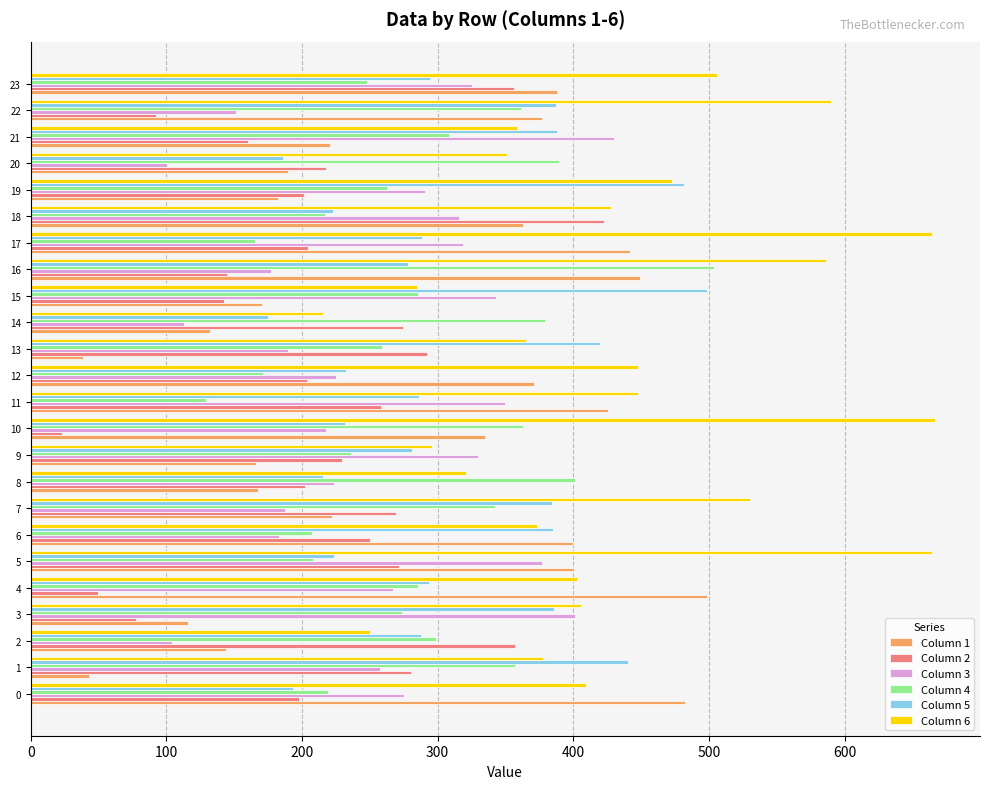

What are all the series names shown in the legend?

Column 1, Column 2, Column 3, Column 4, Column 5, Column 6